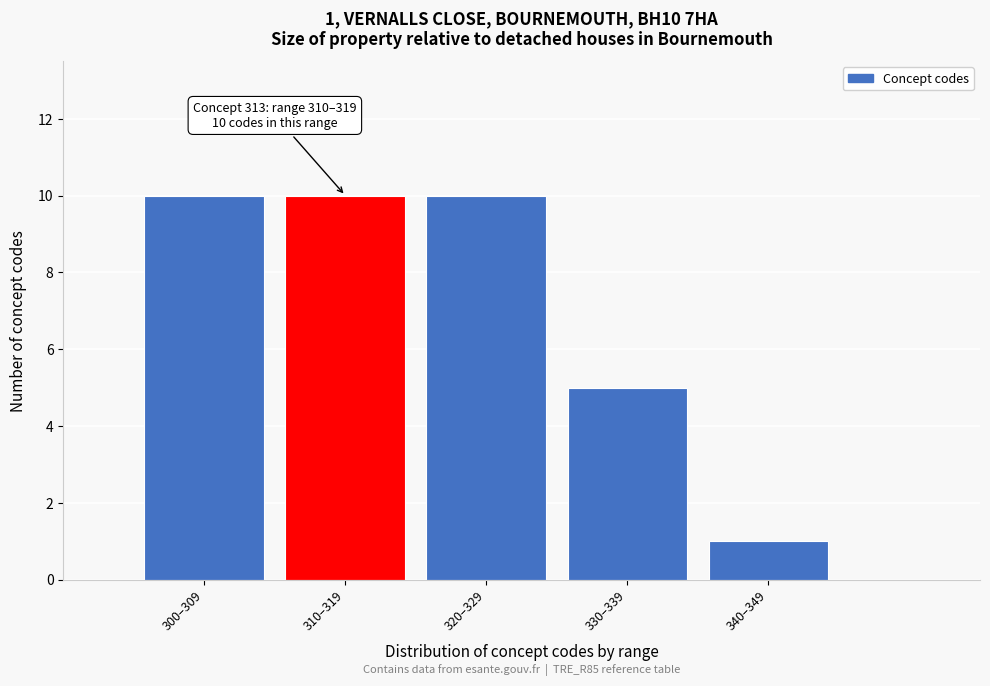

Reading left to right, extract all data points from this chart.

300–309=10	310–319=10	320–329=10	330–339=5	340–349=1